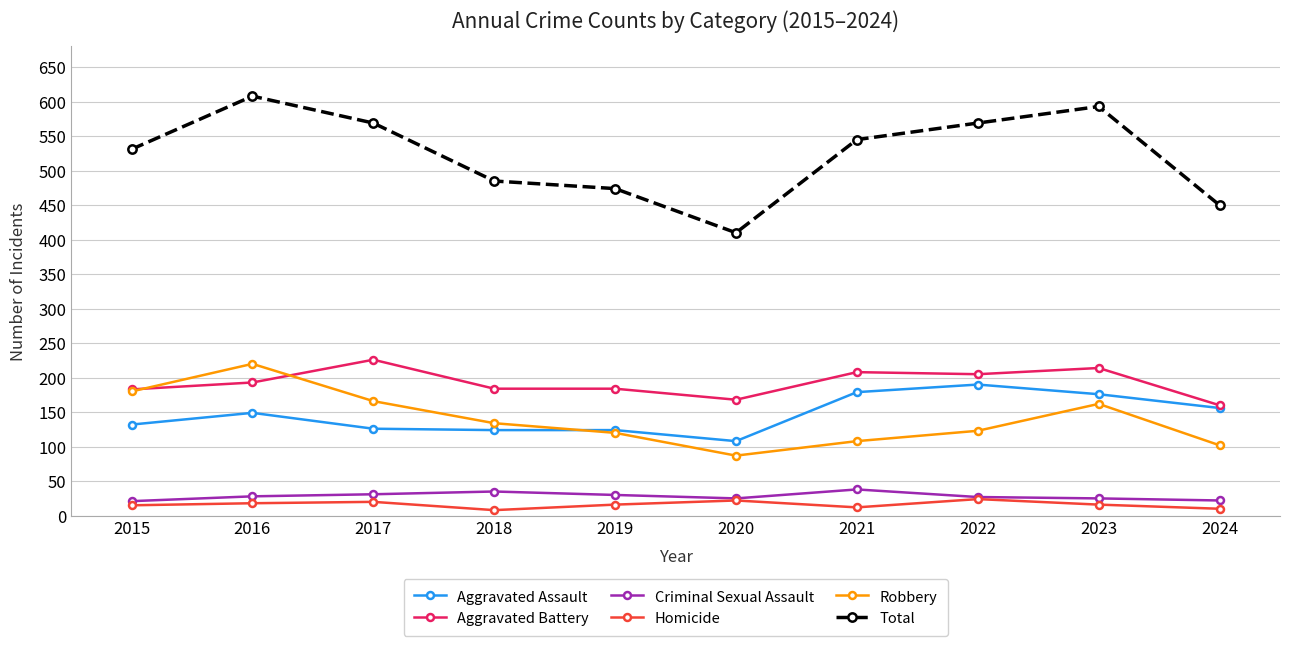

Is the value of Aggravated Assault at 2015 greater than the value of Robbery at 2023?

No